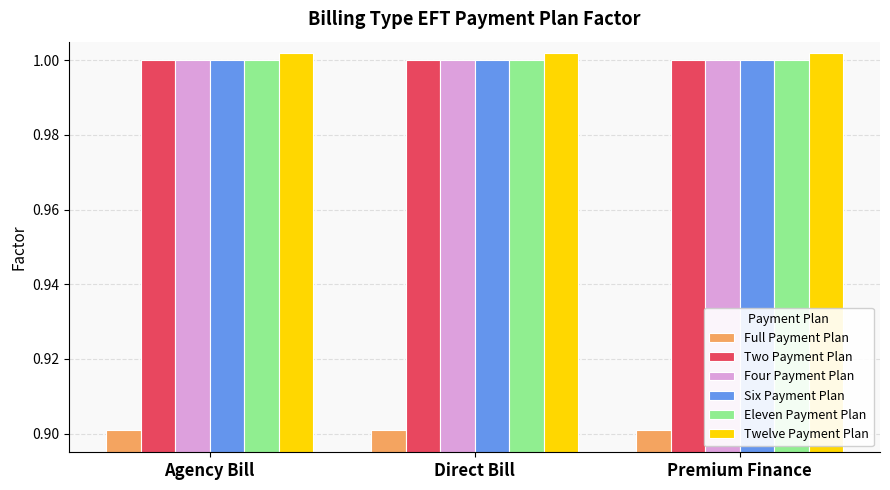

The Four Payment Plan series shows 1.8 at Direct Bill. True or false?

False